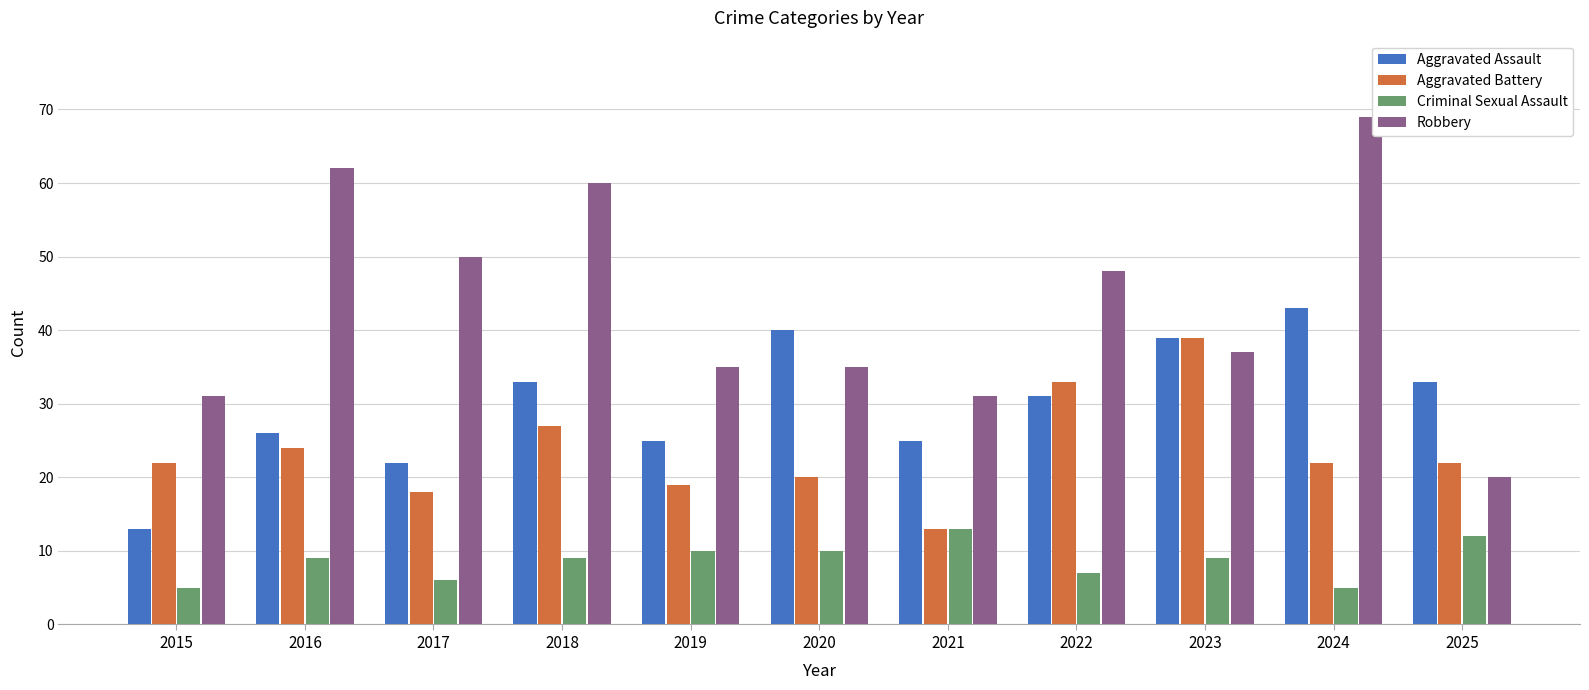

True or false: Criminal Sexual Assault has a value of 22 at 2021.

False